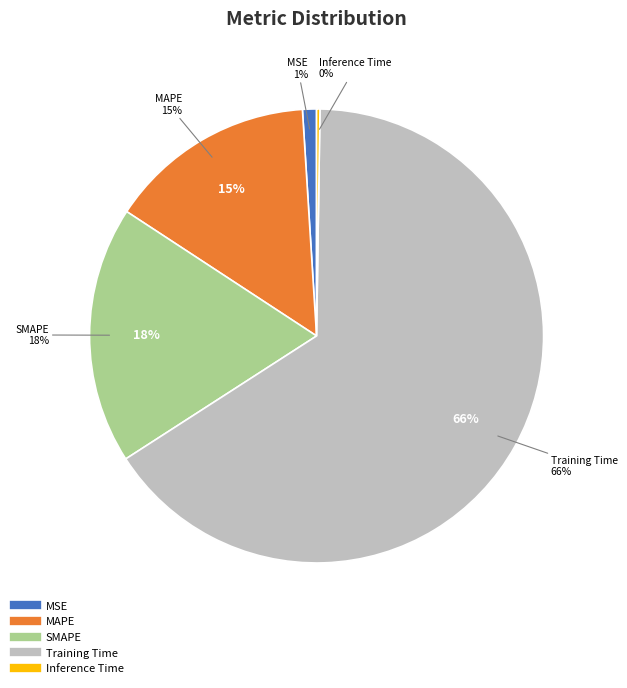

Which category accounts for the majority?

Training Time